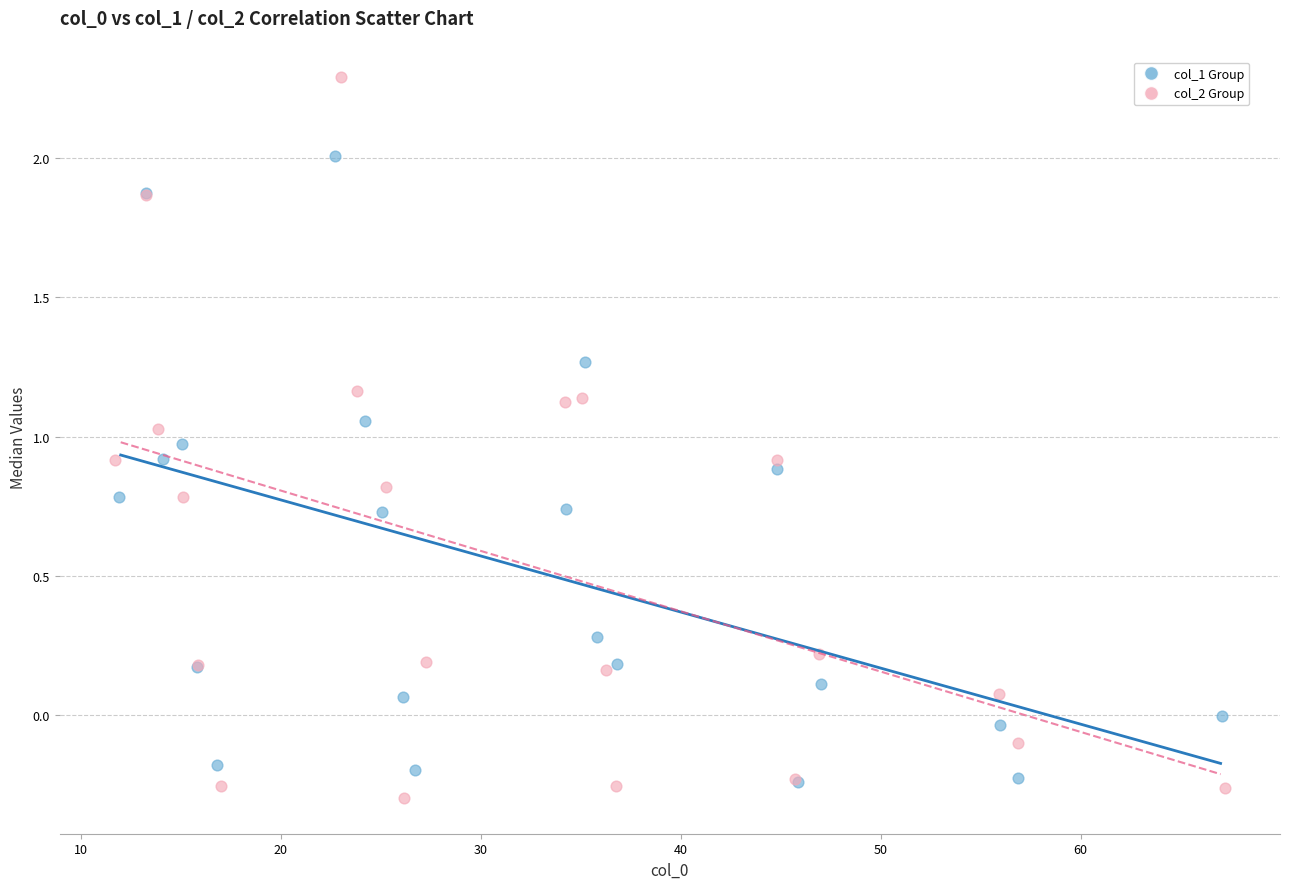

Which series contains the highest Y value?

col_2 Group